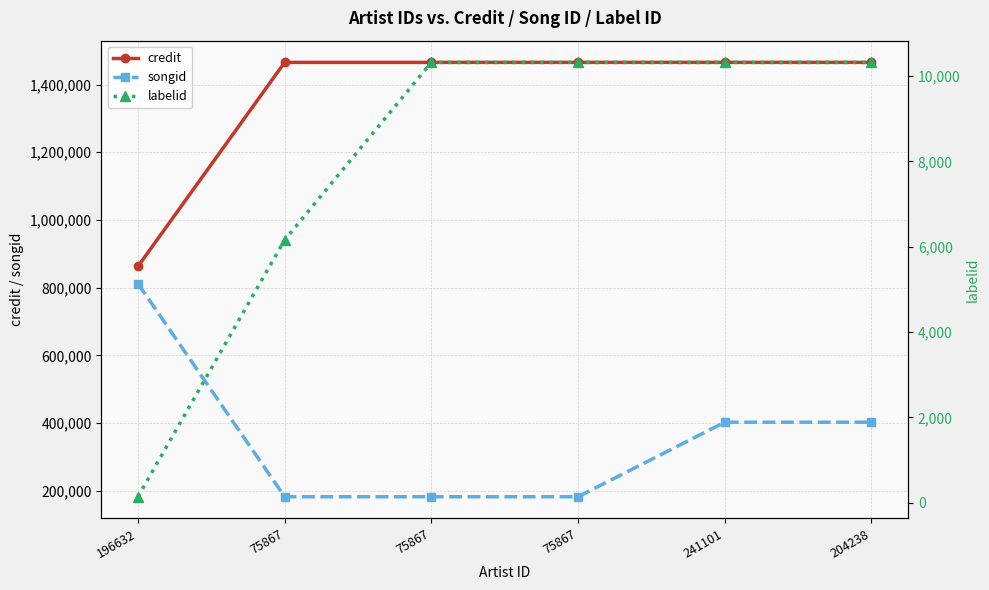

Which series has the largest total across all categories?

credit